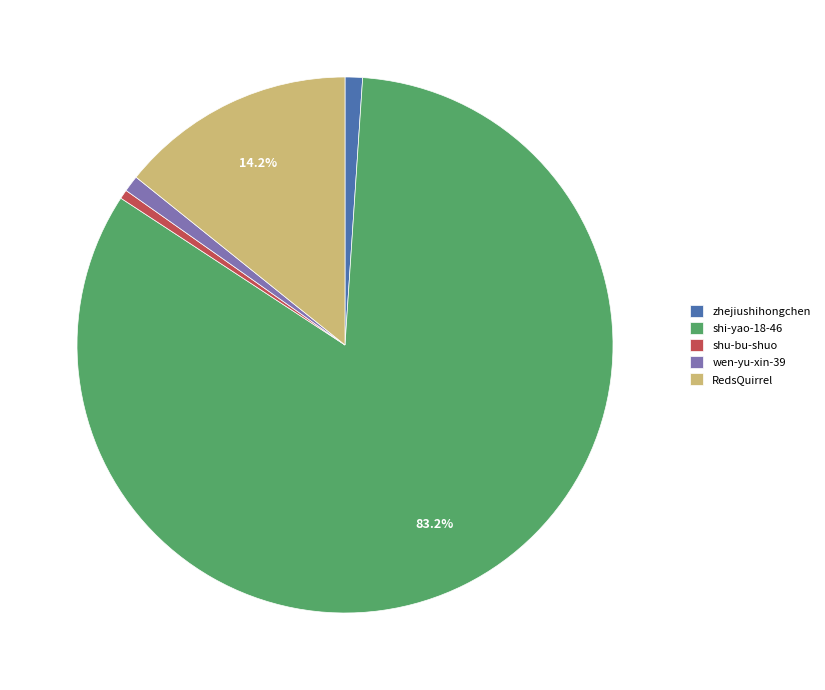

Which slice is the largest?

shi-yao-18-46